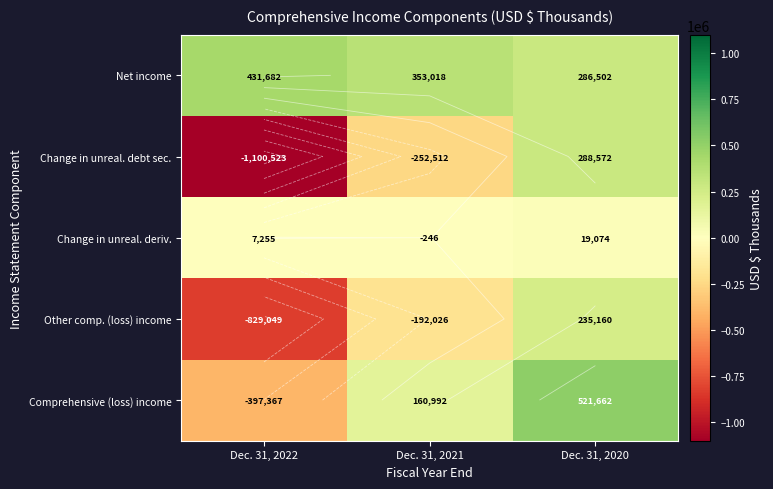

What is the difference between the second highest and minimum values in the Net income series?

66516